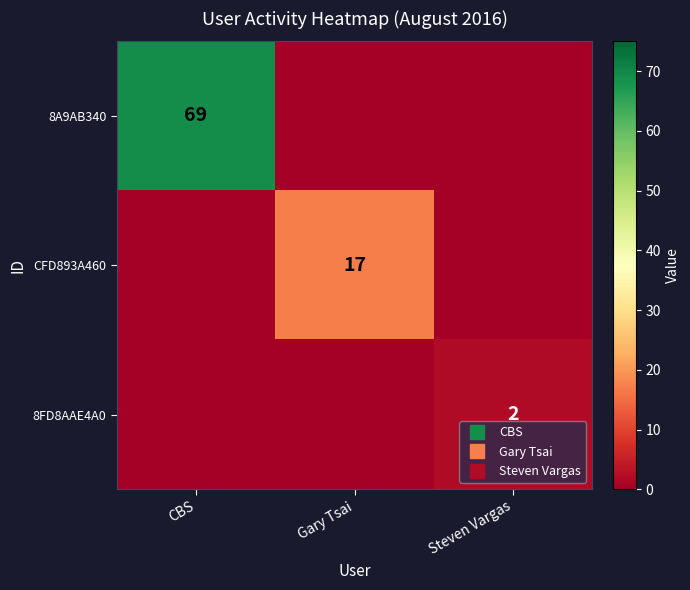

How many values in the 8A9AB340 series exceed 0?

1